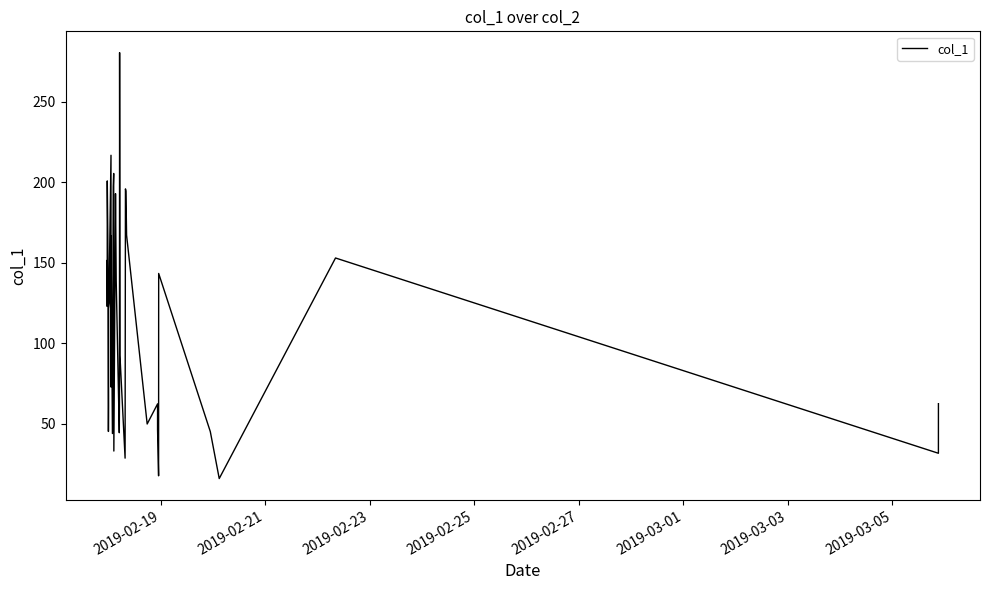

The value at 2019-03-03 is 30.6. True or false?

False